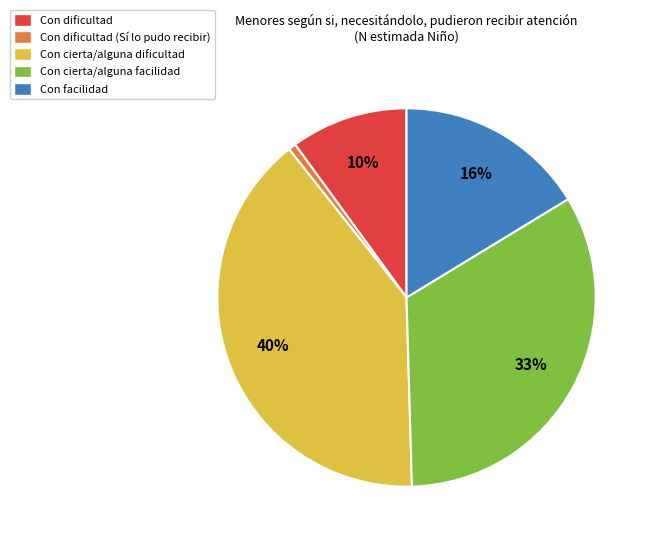

How many slices are in this pie chart?

5